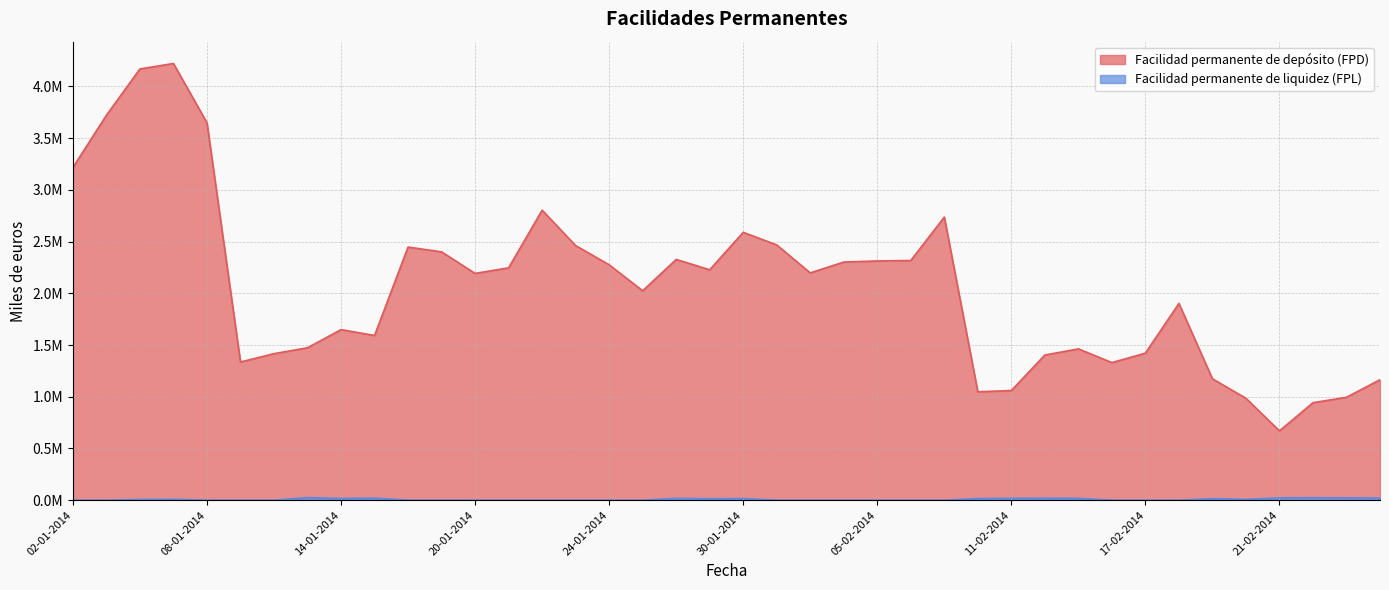

In Facilidad permanente de depósito (FPD), how many points are higher than both neighbors (excluding endpoints)?

9